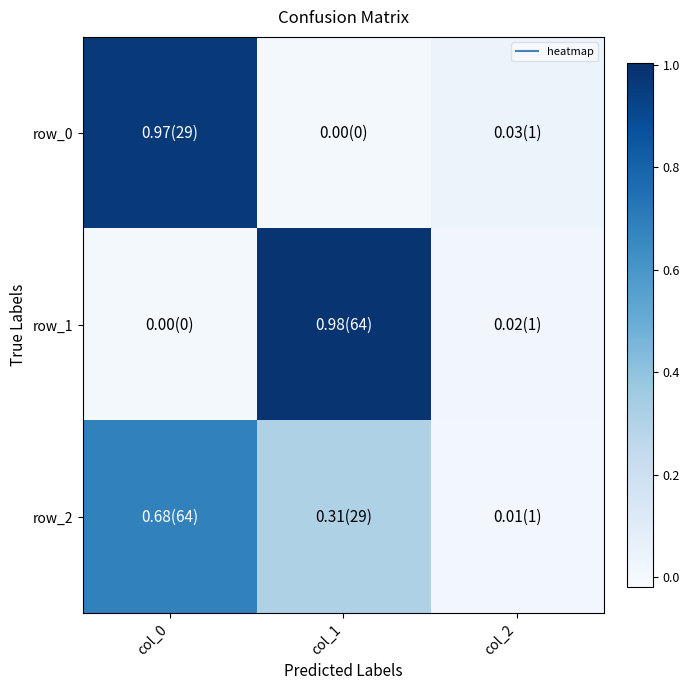

True or false: row_1 has a value of -0.4 at col_0.

False